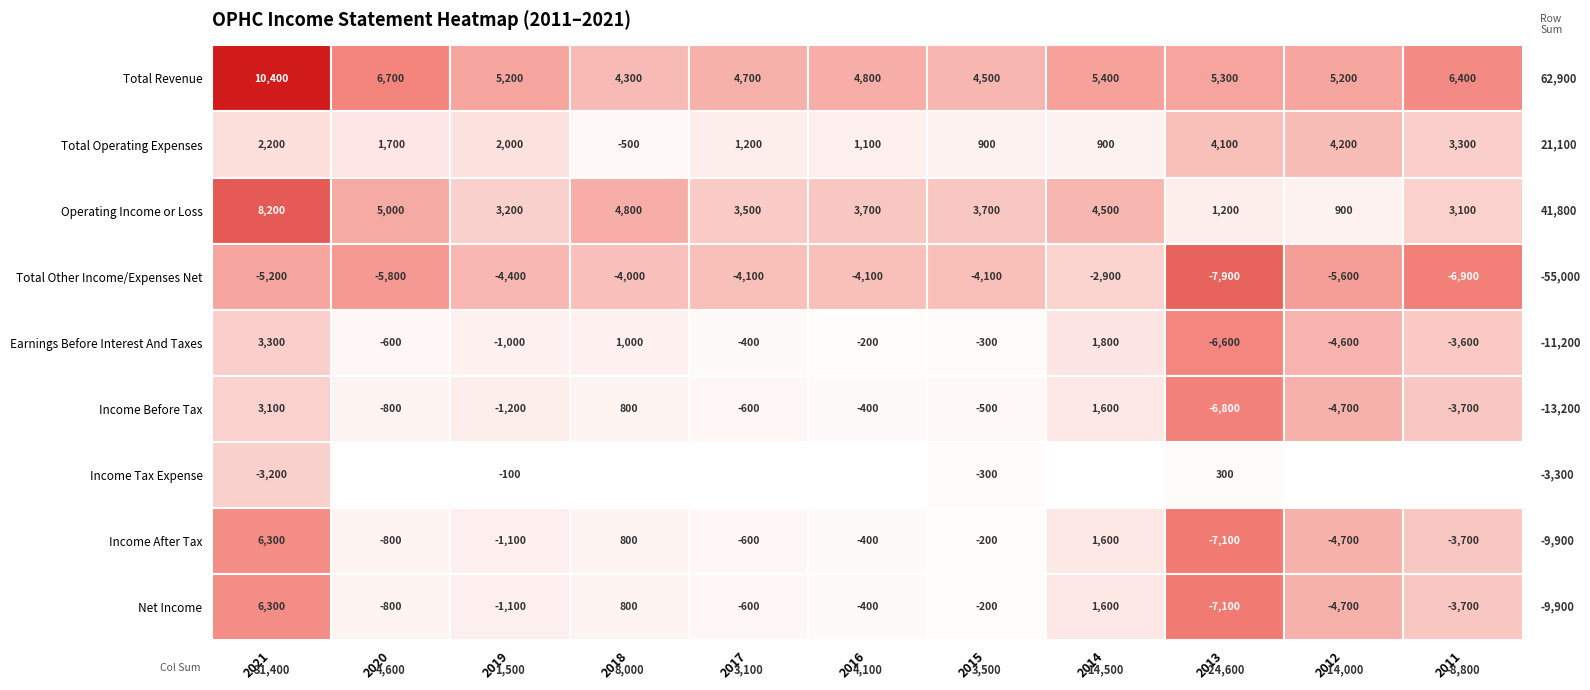

Rank the series by their maximum value, from lowest to highest.

Total Other Income/Expenses Net, Income Tax Expense, Income Before Tax, Earnings Before Interest And Taxes, Total Operating Expenses, Income After Tax, Net Income, Operating Income or Loss, Total Revenue